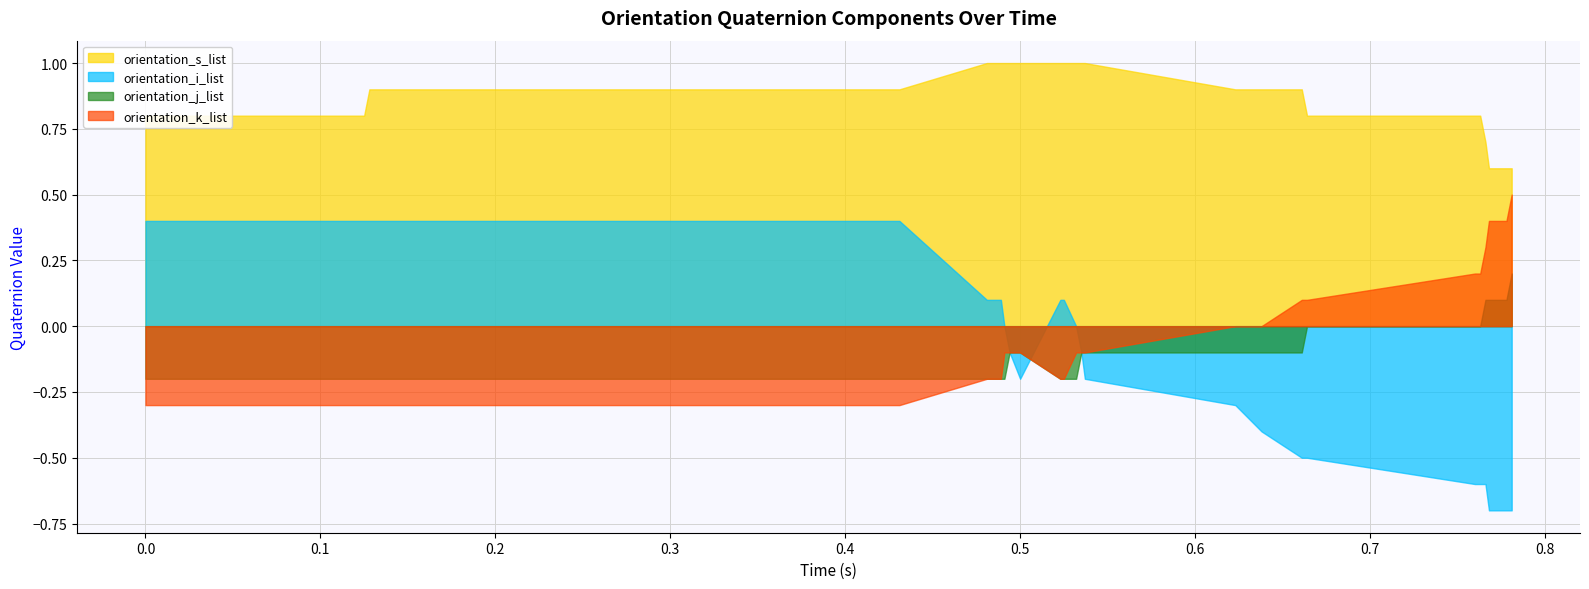

True or false: orientation_k_list has a value of 0.6 at 38.

False